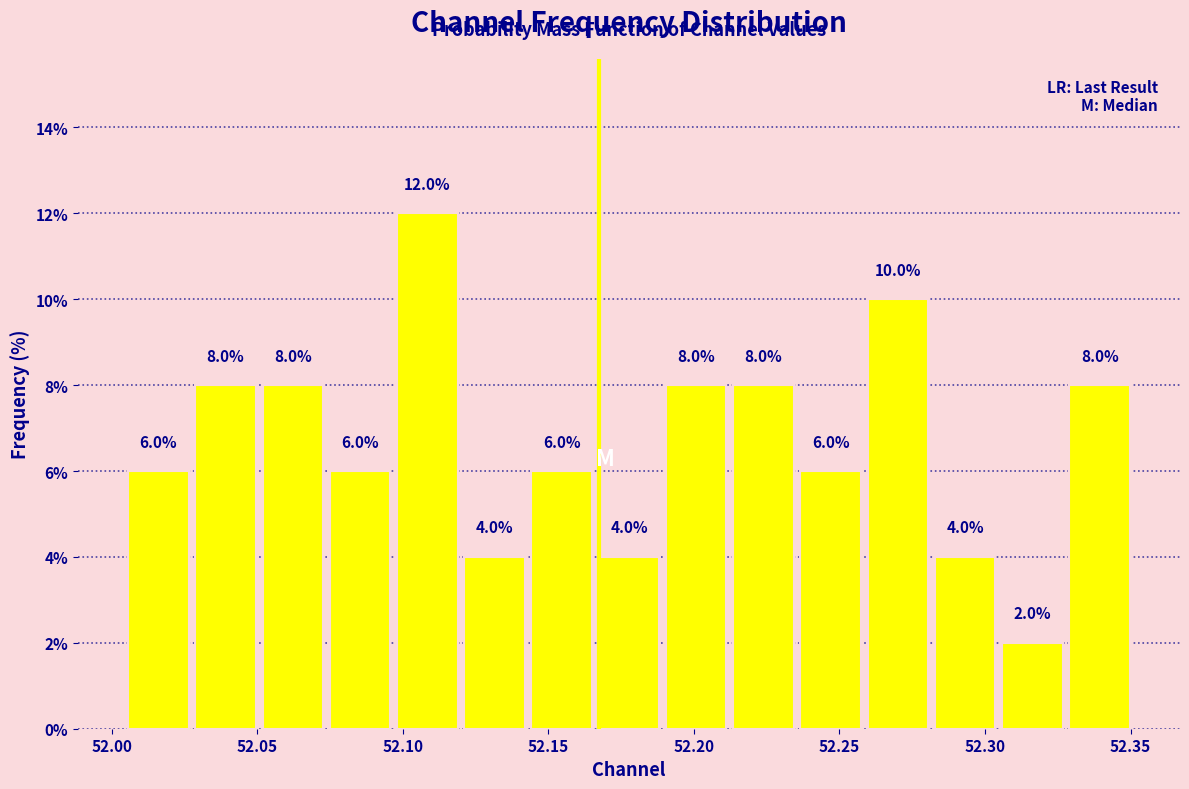

Which range on the x-axis has the tallest bar?

52.095 to 52.120